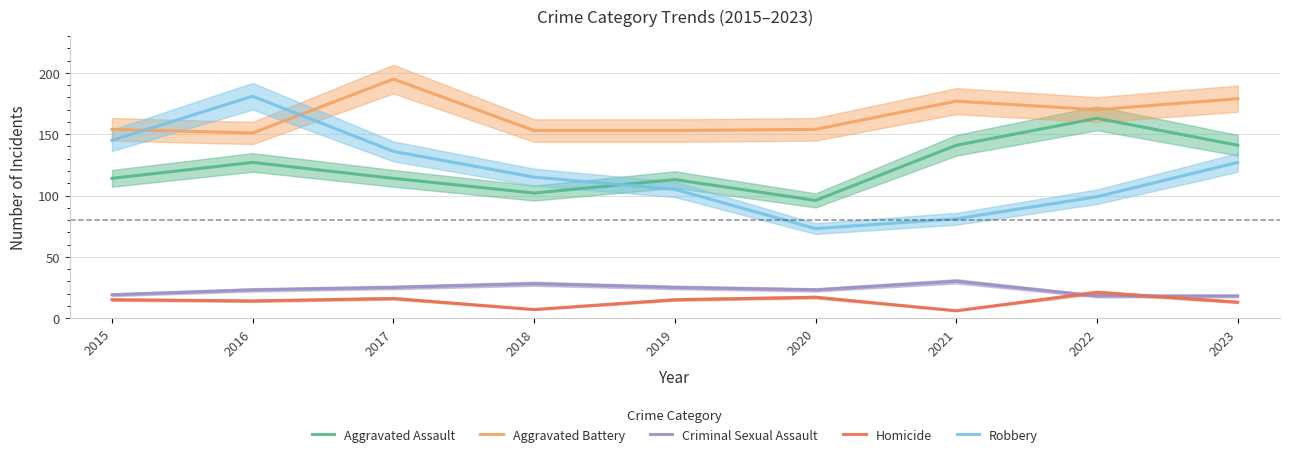

True or false: Homicide and Aggravated Battery cross at least once.

False